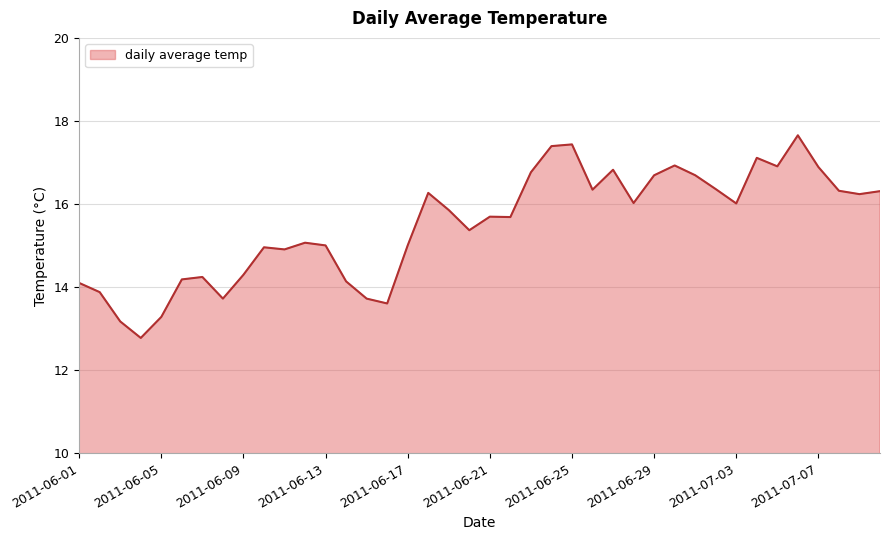

What is the sum of all values?

619.8